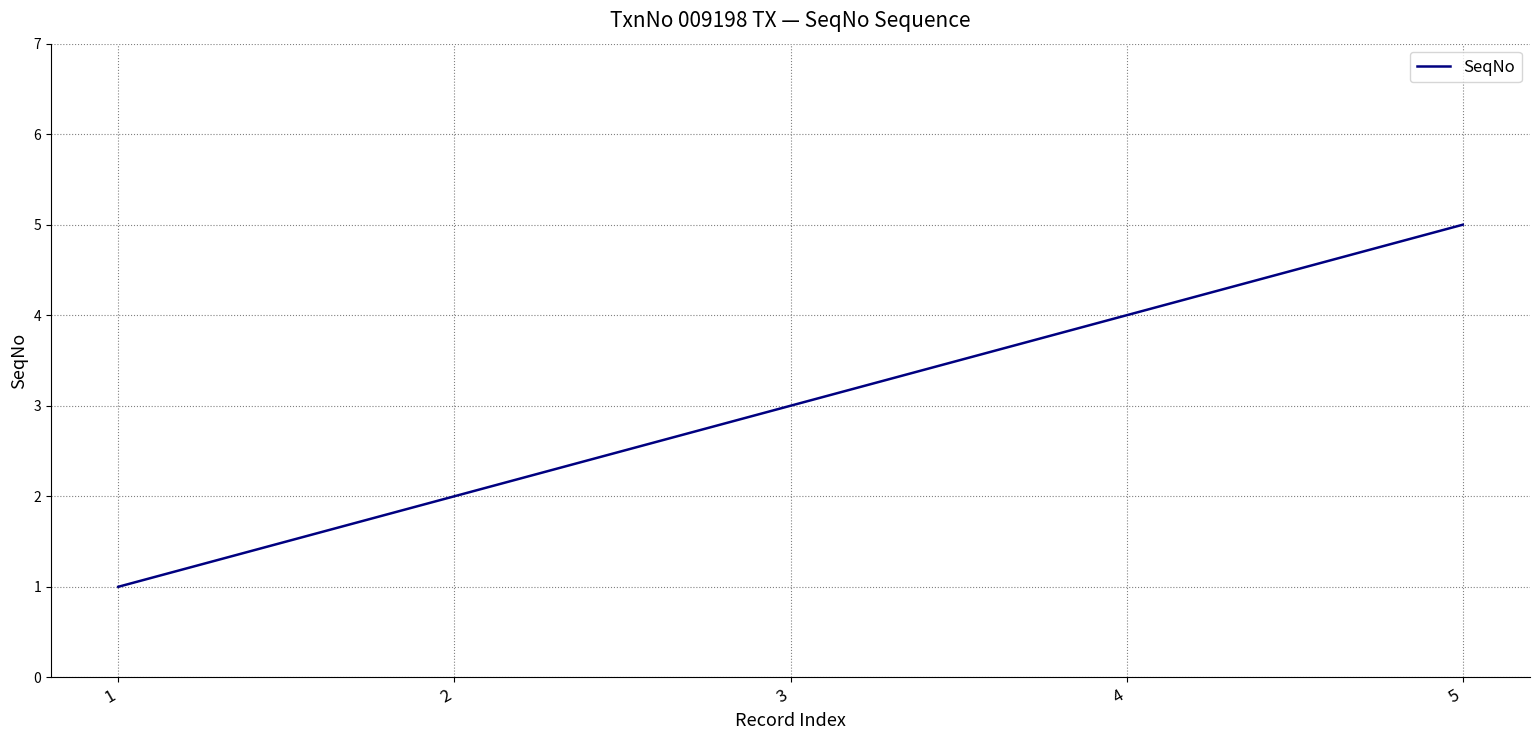

The chart shows a value of 3 at 3. True or false?

True